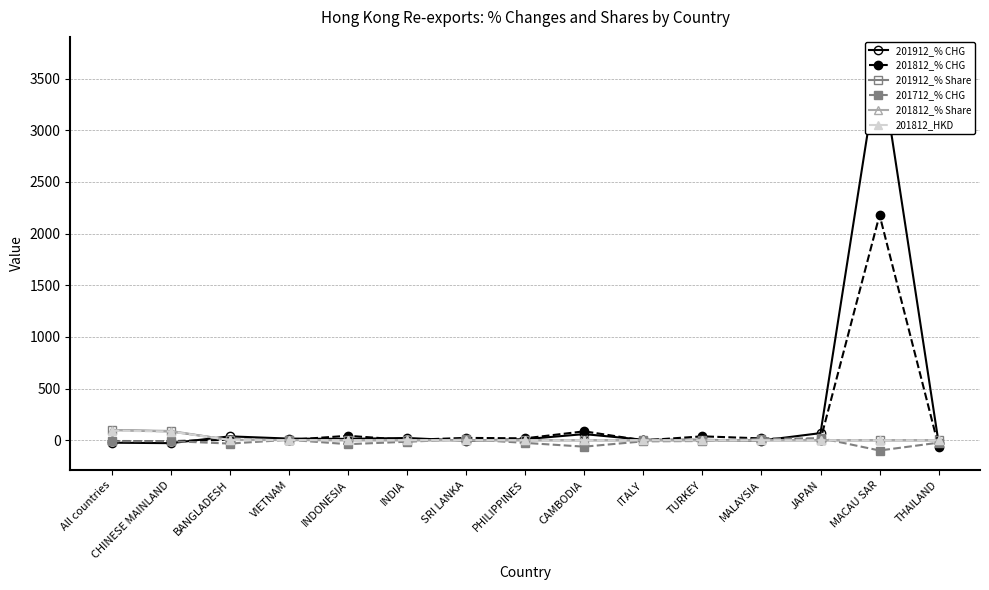

How many lines are shown in the chart?

6